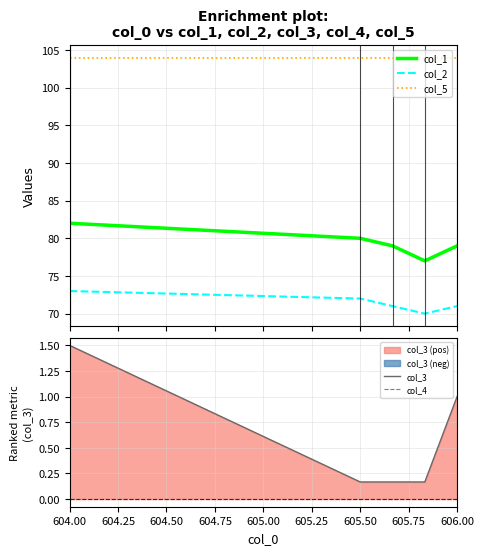

True or false: col_2 and col_5 intersect in this chart.

False